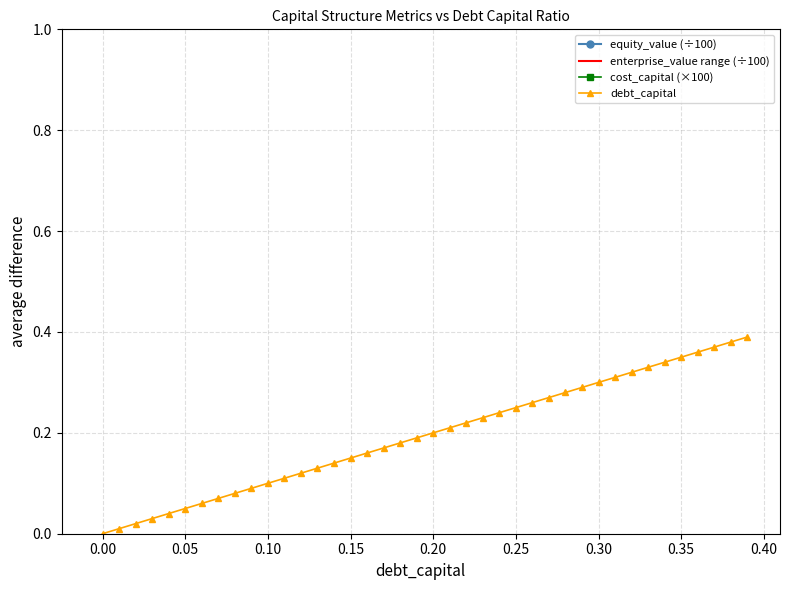

Is it true that debt_capital equals 0.5 at 0.35?

False